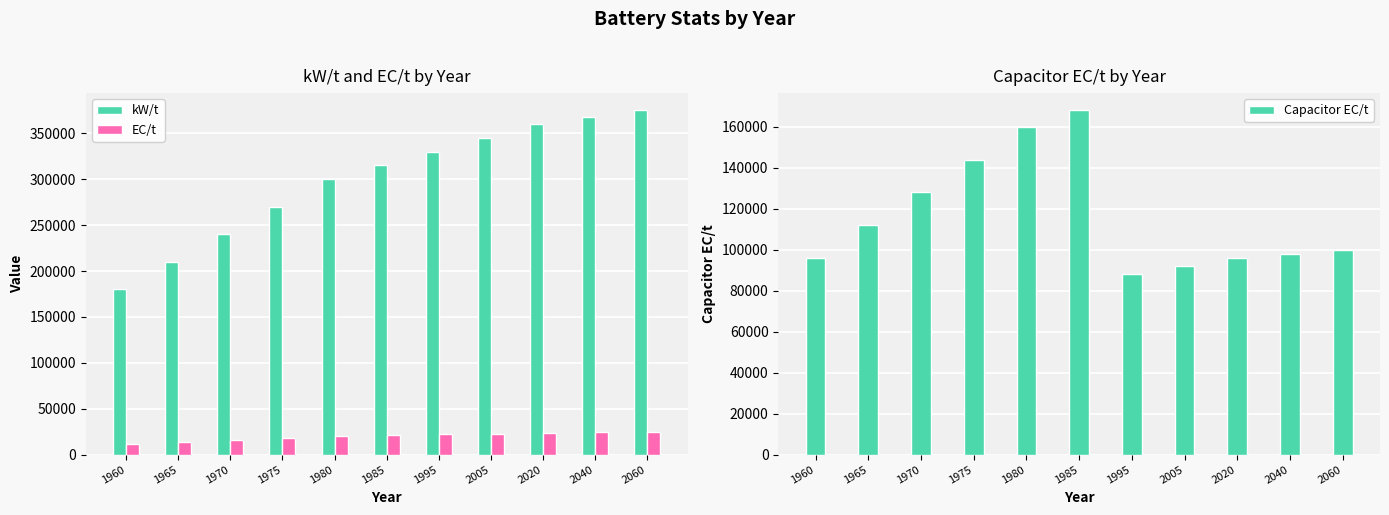

The Capacitor EC/t series shows 190845 at 1970. True or false?

False